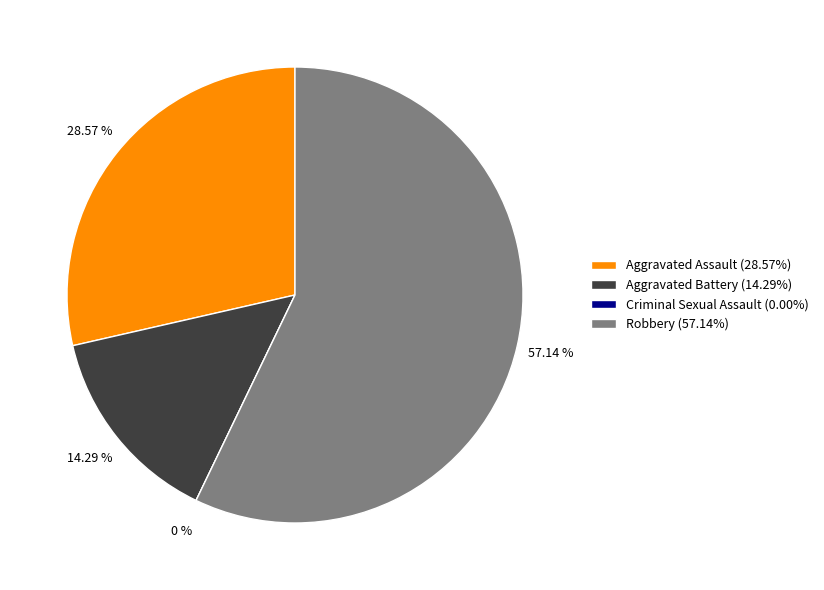

What portion of the pie excludes Aggravated Assault?

71.4%